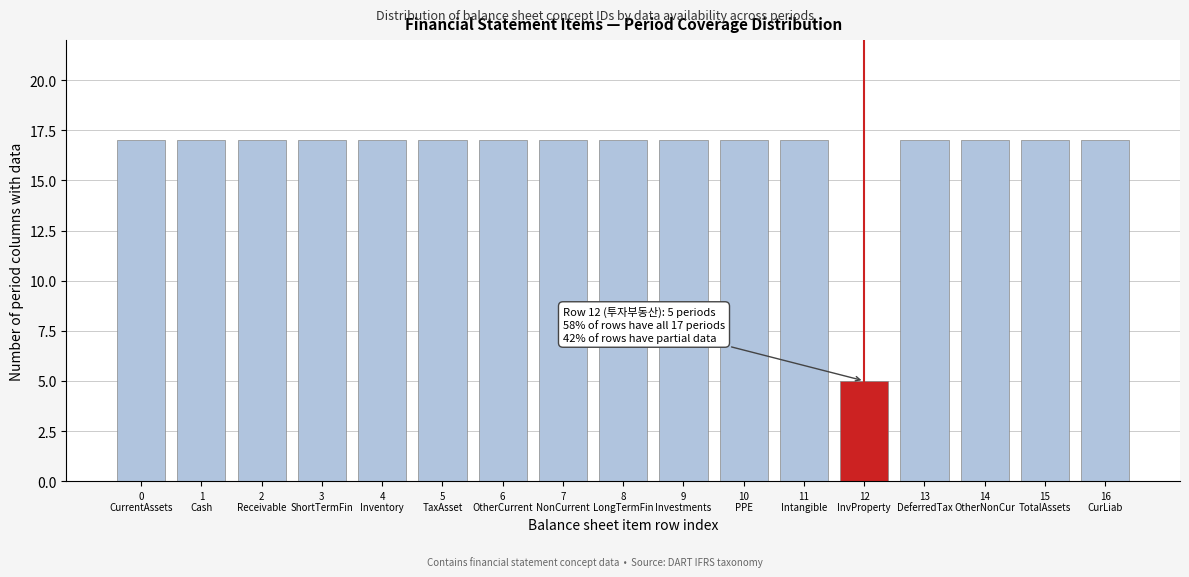

Reading left to right, extract all data points from this chart.

17	17	17	17	17	17	17	17	17	17	17	17	5	17	17	17	17